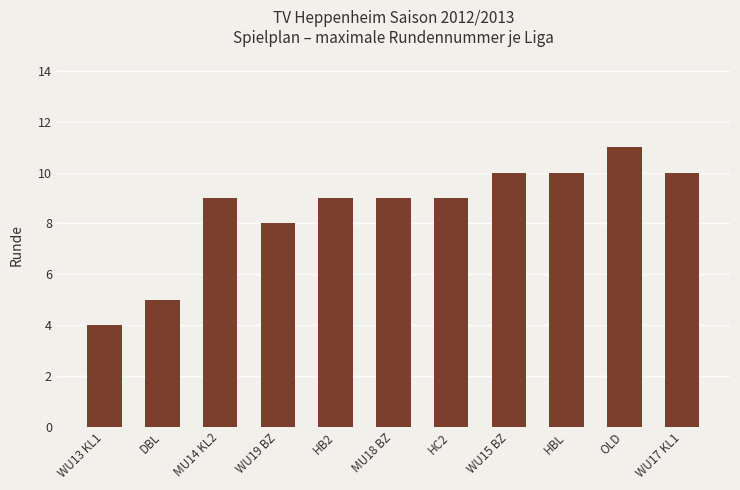

Which has a higher value, DBL or MU18 BZ?

MU18 BZ